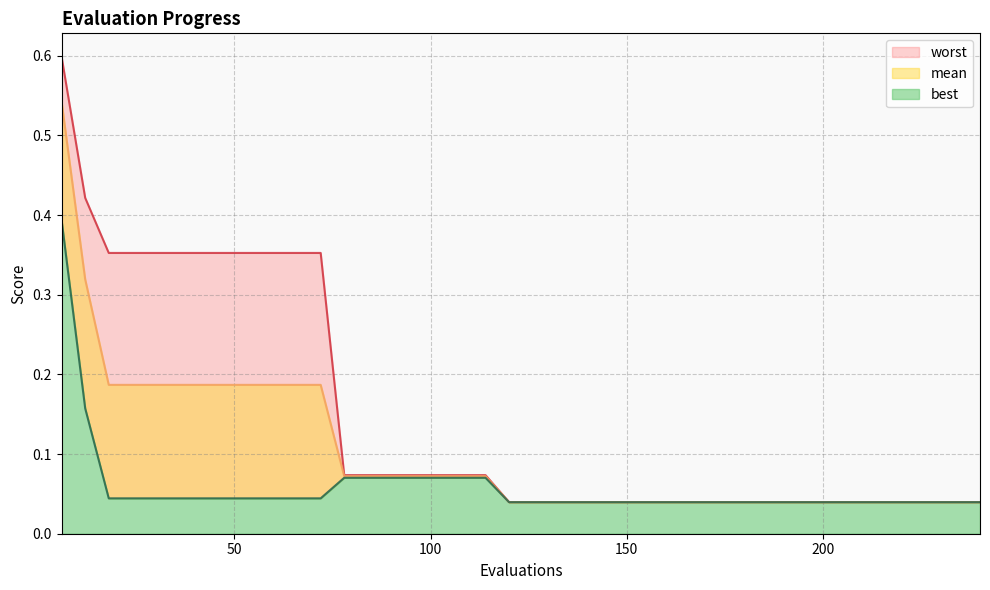

Reading left to right, extract all data points from this chart.

mean: 0.5	0.3	0.2	0.2	0.2	0.2	0.2	0.2	0.2	0.2	0.2	0.2	0.1	0.1	0.1	0.1	0.1	0.1	0.1	0.0	0.0	0.0	0.0	0.0	0.0	0.0	0.0	0.0	0.0	0.0	0.0	0.0	0.0	0.0	0.0	0.0	0.0	0.0	0.0	0.0
best: 0.4	0.2	0.0	0.0	0.0	0.0	0.0	0.0	0.0	0.0	0.0	0.0	0.1	0.1	0.1	0.1	0.1	0.1	0.1	0.0	0.0	0.0	0.0	0.0	0.0	0.0	0.0	0.0	0.0	0.0	0.0	0.0	0.0	0.0	0.0	0.0	0.0	0.0	0.0	0.0
worst: 0.6	0.4	0.4	0.4	0.4	0.4	0.4	0.4	0.4	0.4	0.4	0.4	0.1	0.1	0.1	0.1	0.1	0.1	0.1	0.0	0.0	0.0	0.0	0.0	0.0	0.0	0.0	0.0	0.0	0.0	0.0	0.0	0.0	0.0	0.0	0.0	0.0	0.0	0.0	0.0